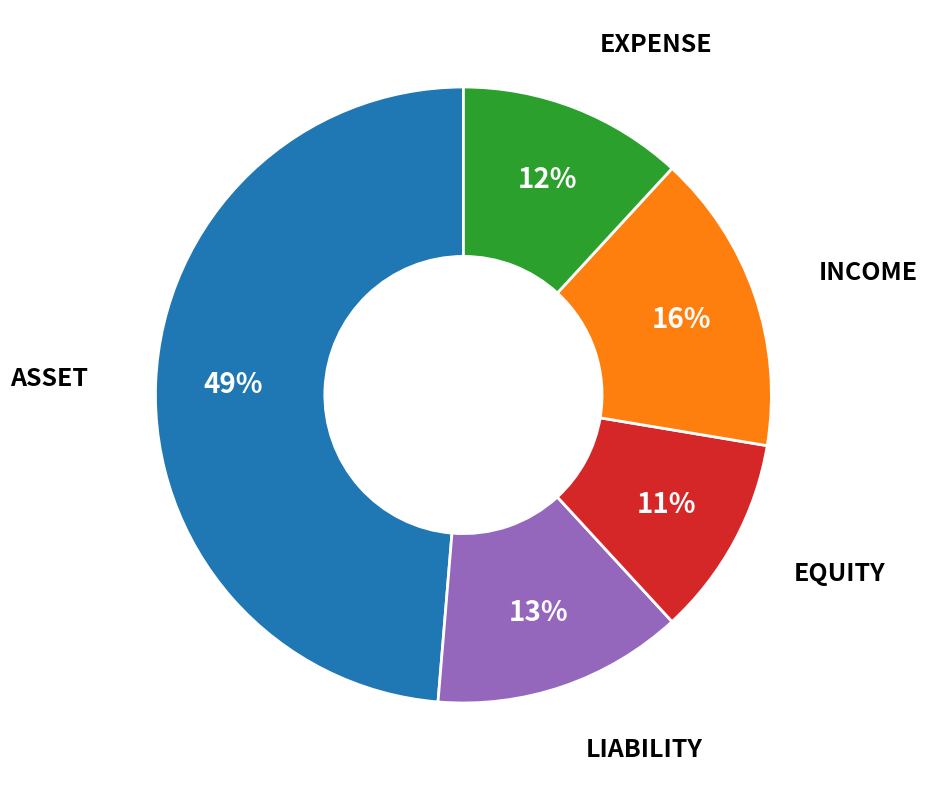

To the nearest percent, what is the difference between the largest and smallest slice percentages?

38%